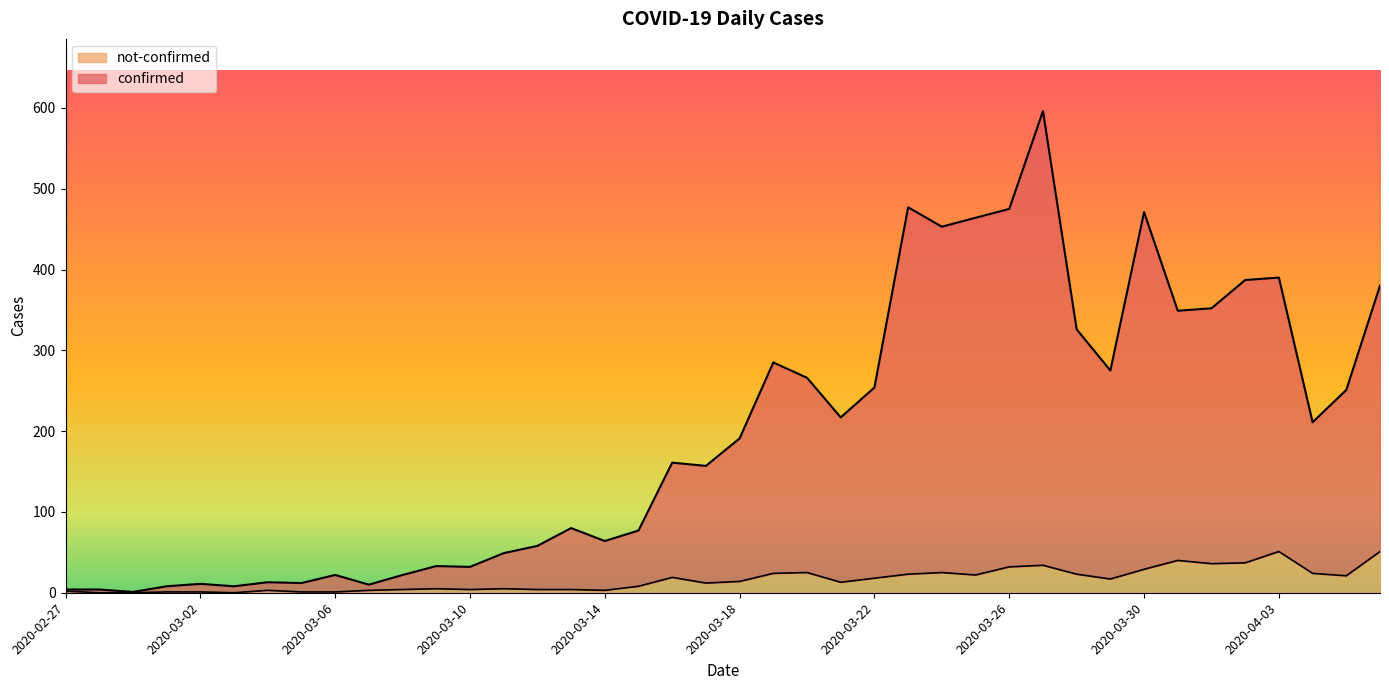

What position from the left is 2020-03-15?

18